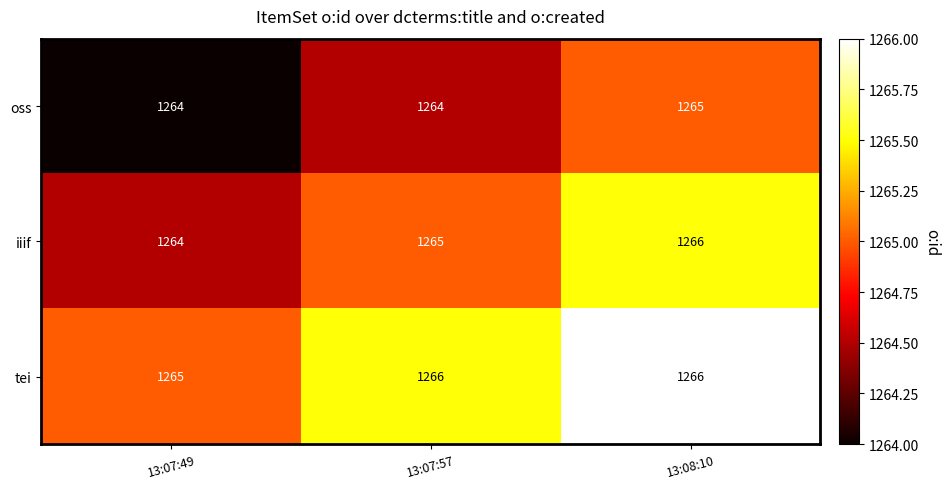

Rank the series at 13:07:57 from highest to lowest value.

tei, iiif, oss